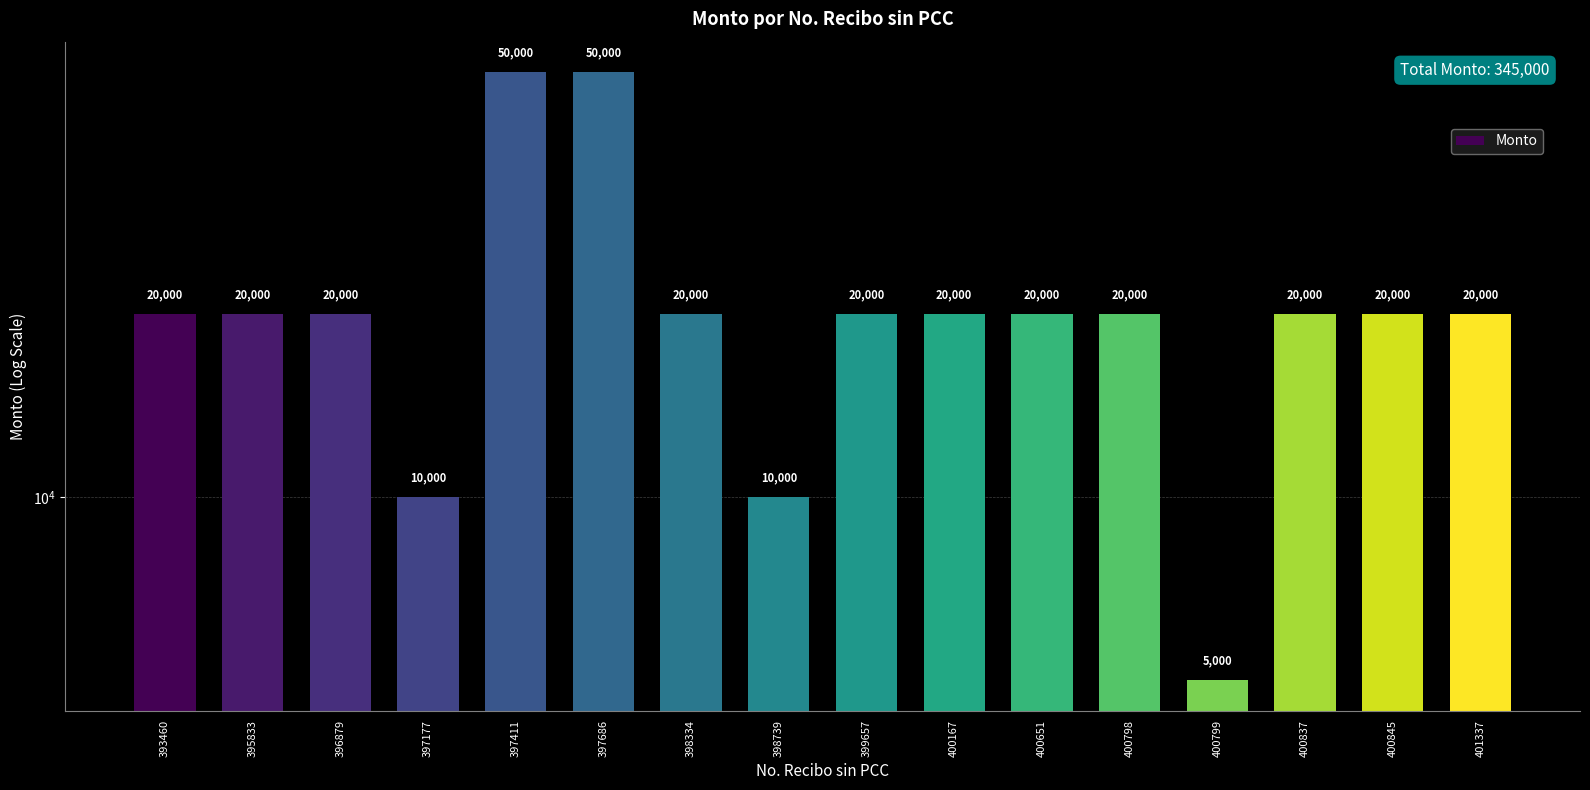

List the labels in order of value, smallest first.

400799, 397177, 398739, 393460, 395833, 396879, 398334, 399657, 400167, 400651, 400798, 400837, 400845, 401337, 397411, 397686